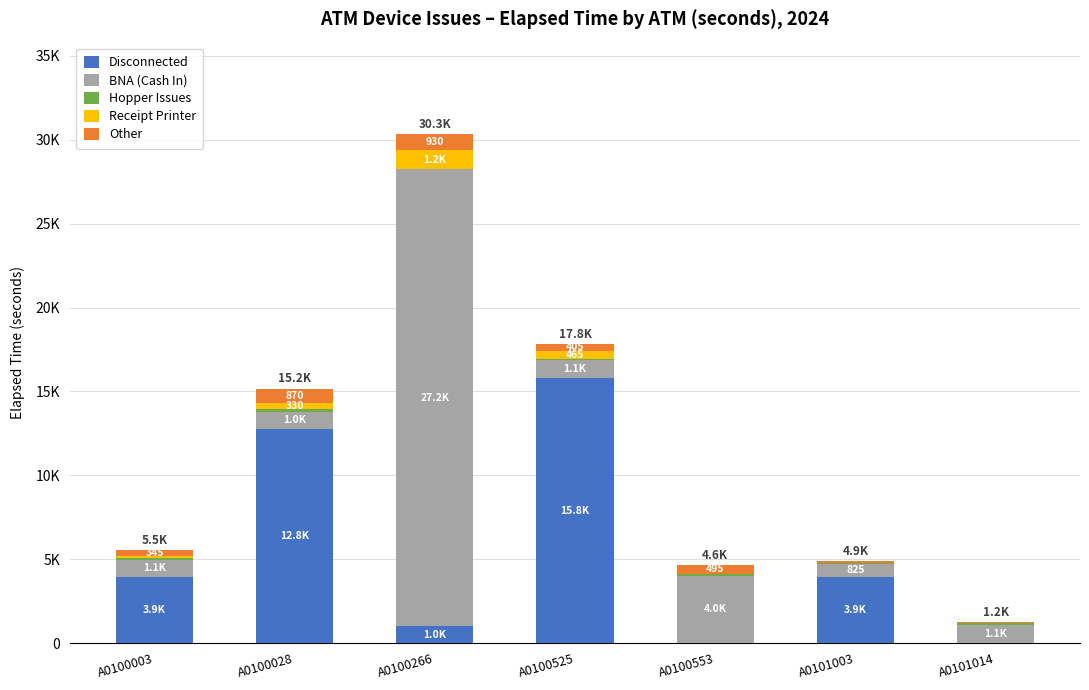

How many distinct data groups are displayed?

5